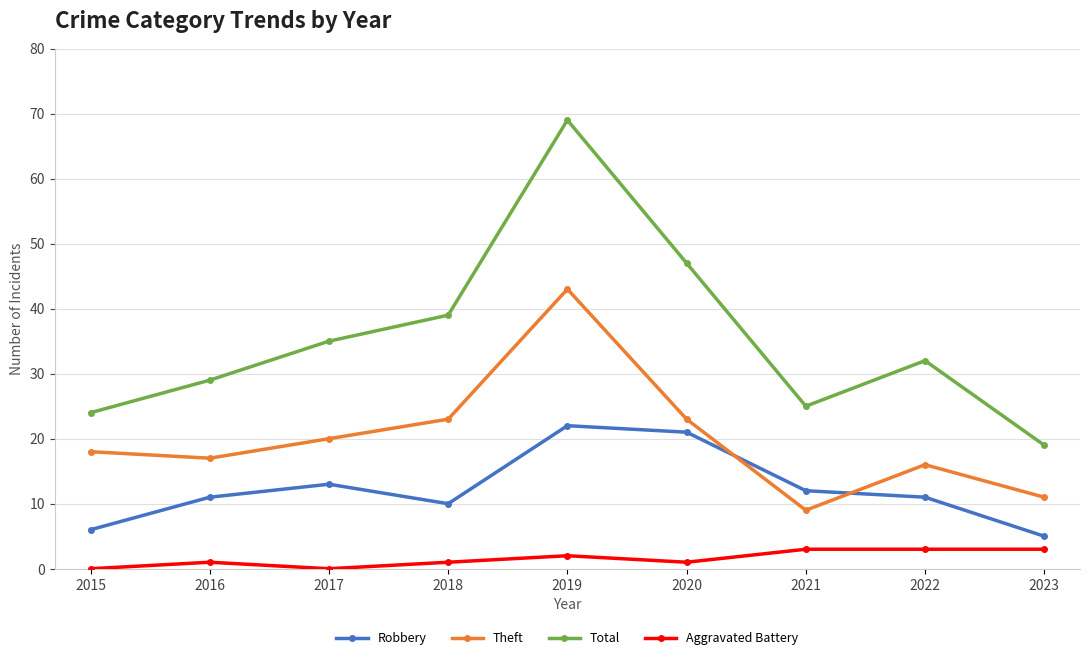

What are all the series names shown in the legend?

Robbery, Theft, Total, Aggravated Battery